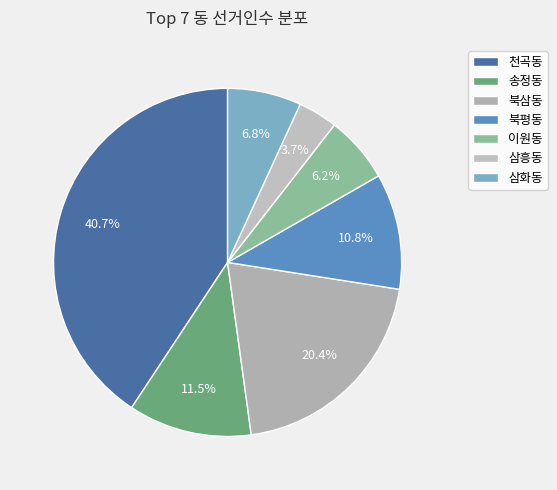

How many slices are in this pie chart?

7